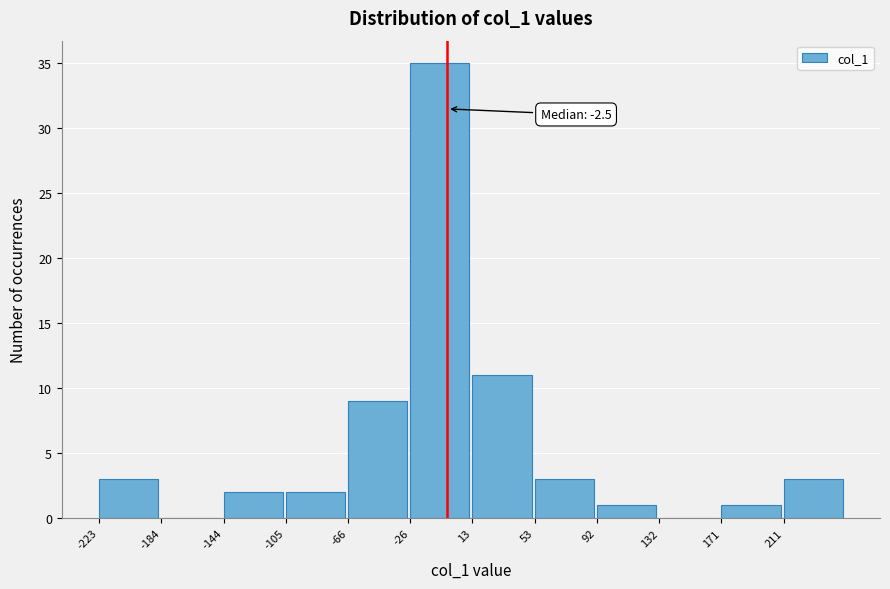

Over which range of the x-axis is the bar tallest?

-25 to 15